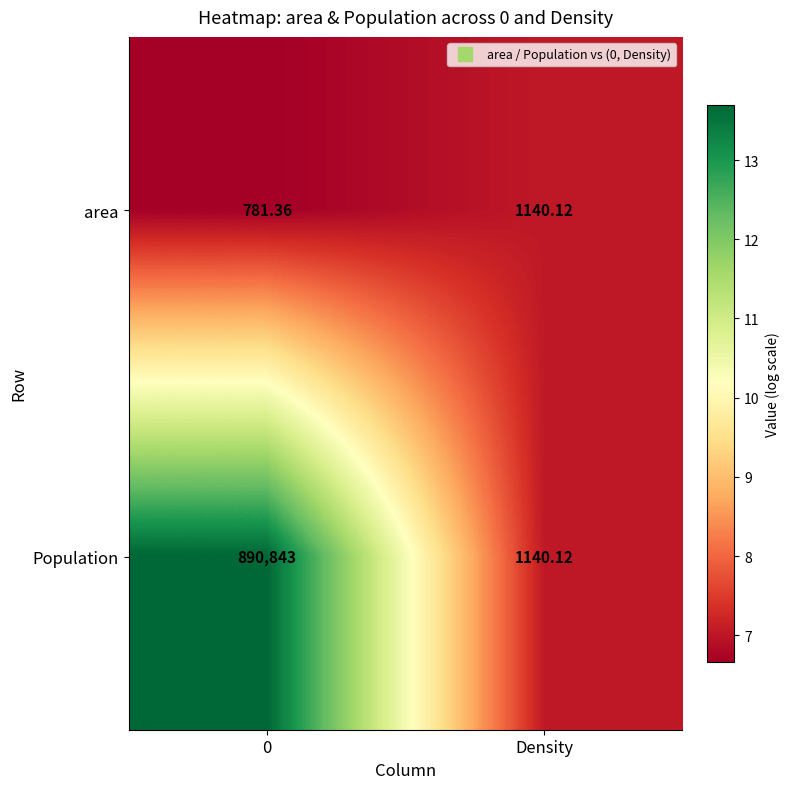

At 0, list the series in order from largest to smallest.

Population, area